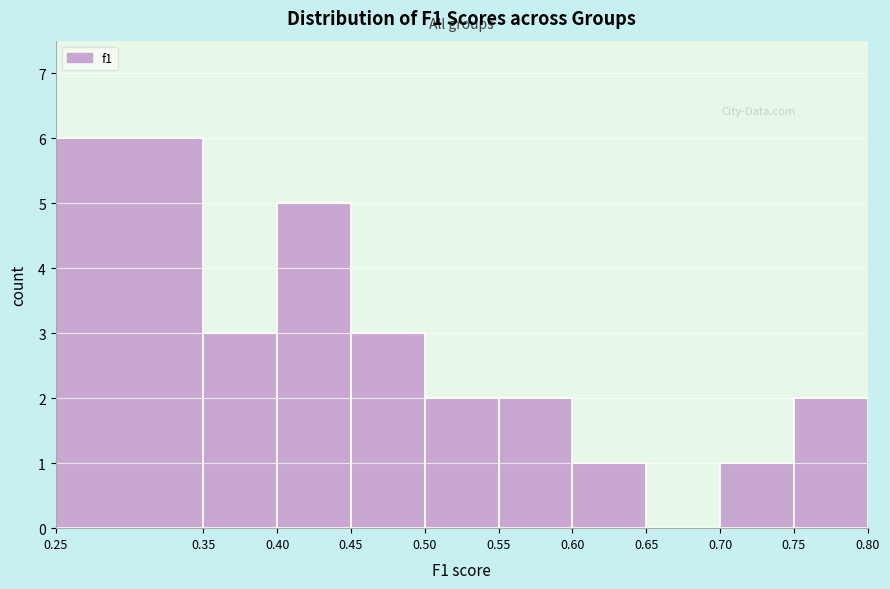

Reading left to right, list every bar in this chart as the range it spans on the x-axis followed by its height. The values are not printed on the chart, so give them approximately, as read against the axis.

0.25 to 0.35: 6
0.35 to 0.40: 3
0.40 to 0.45: 5
0.45 to 0.50: 3
0.50 to 0.55: 2
0.55 to 0.60: 2
0.60 to 0.65: 1
0.65 to 0.70: 0
0.70 to 0.75: 1
0.75 to 0.80: 2